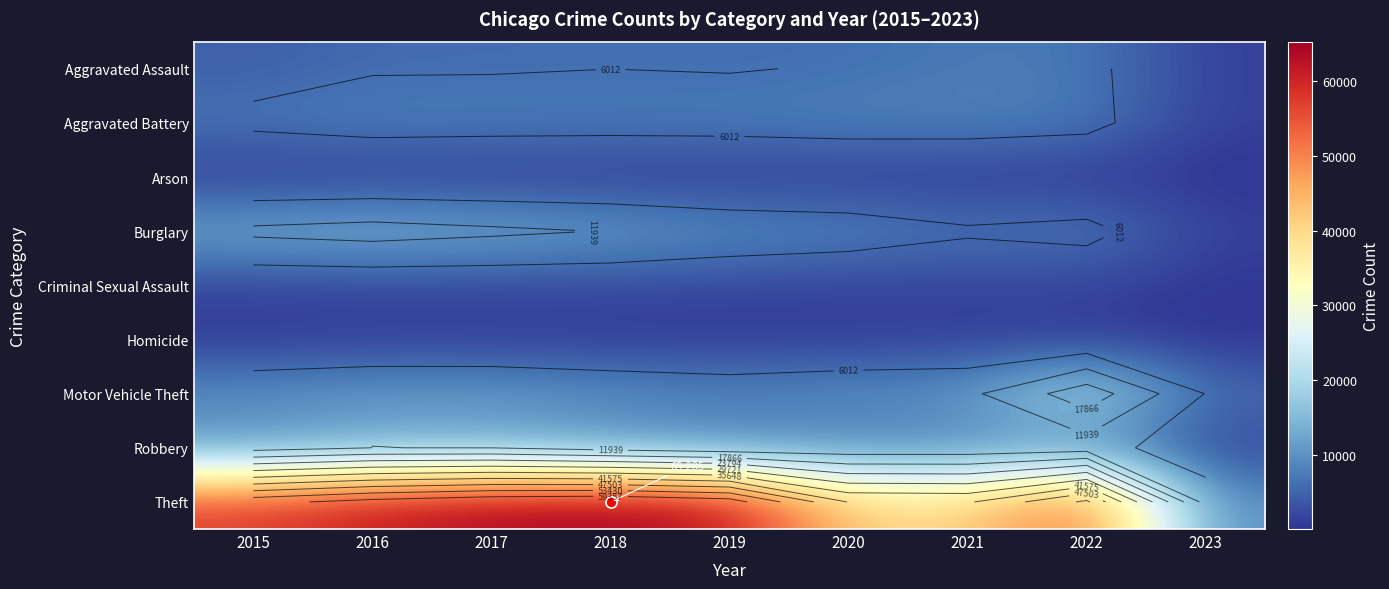

At which category is the sum across all series the highest?

2017